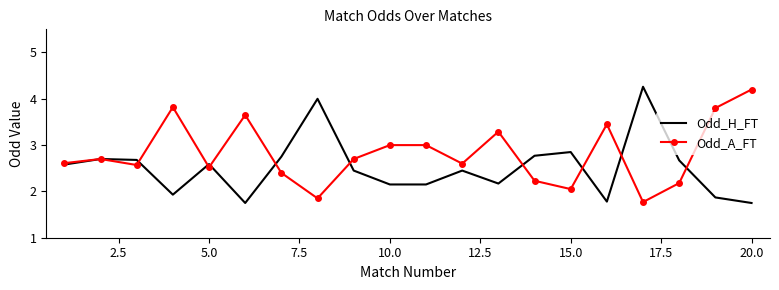

Which series has the largest total across all categories?

Odd_A_FT